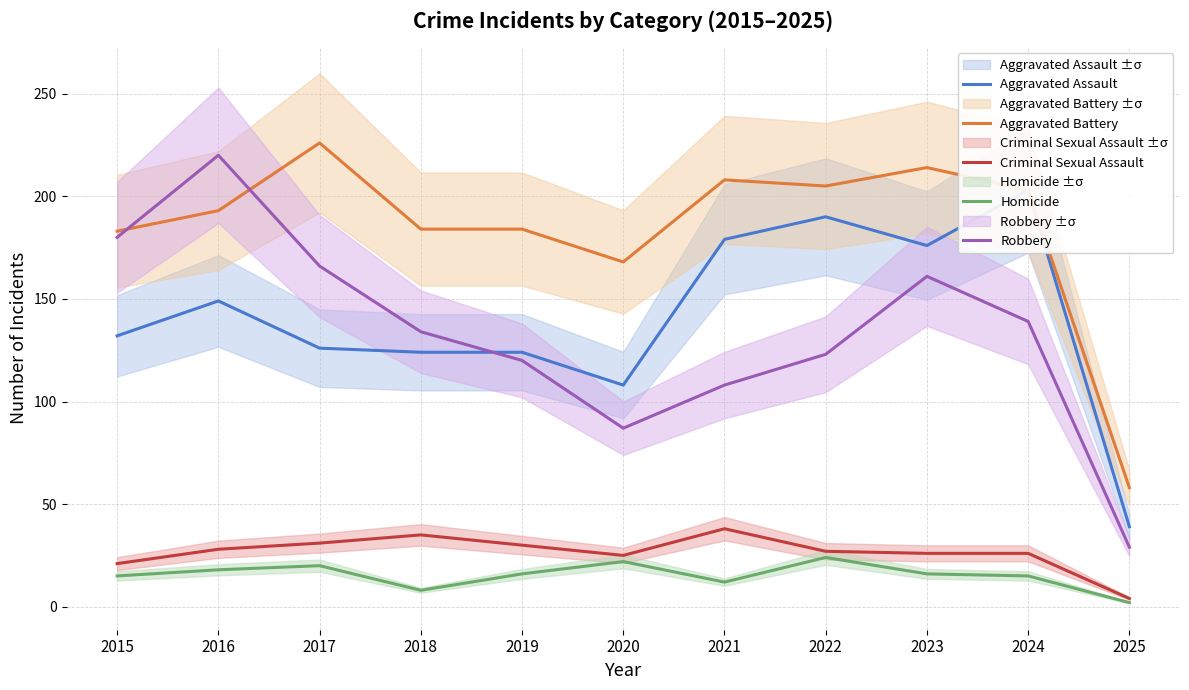

What is the value of the Aggravated Assault point at the 4th from the left?

124